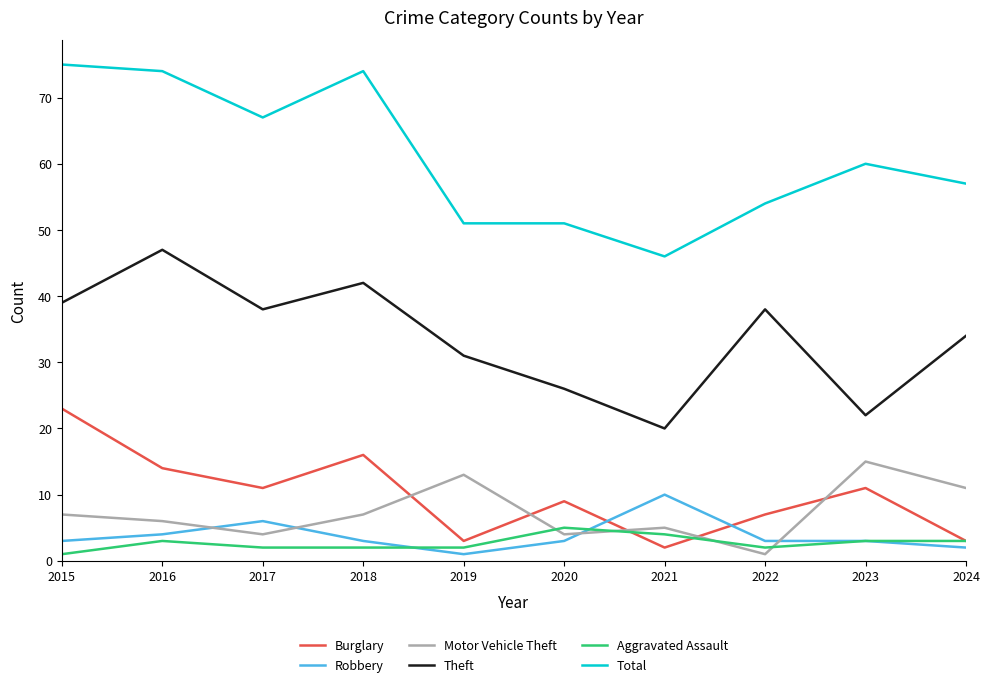

Is it true that Burglary equals 3 at 2024?

True